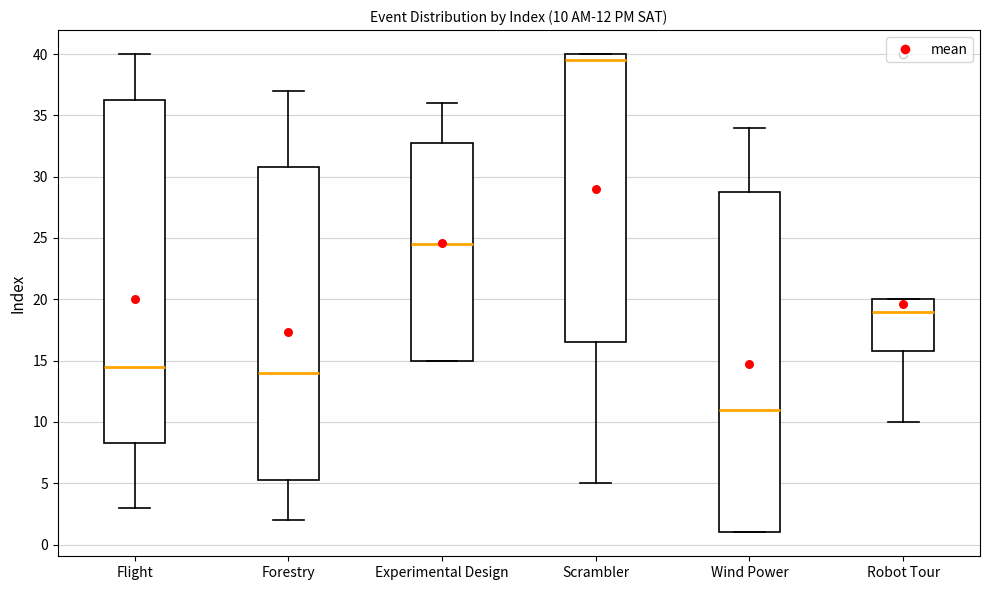

Which box has the lowest median line?

Wind Power